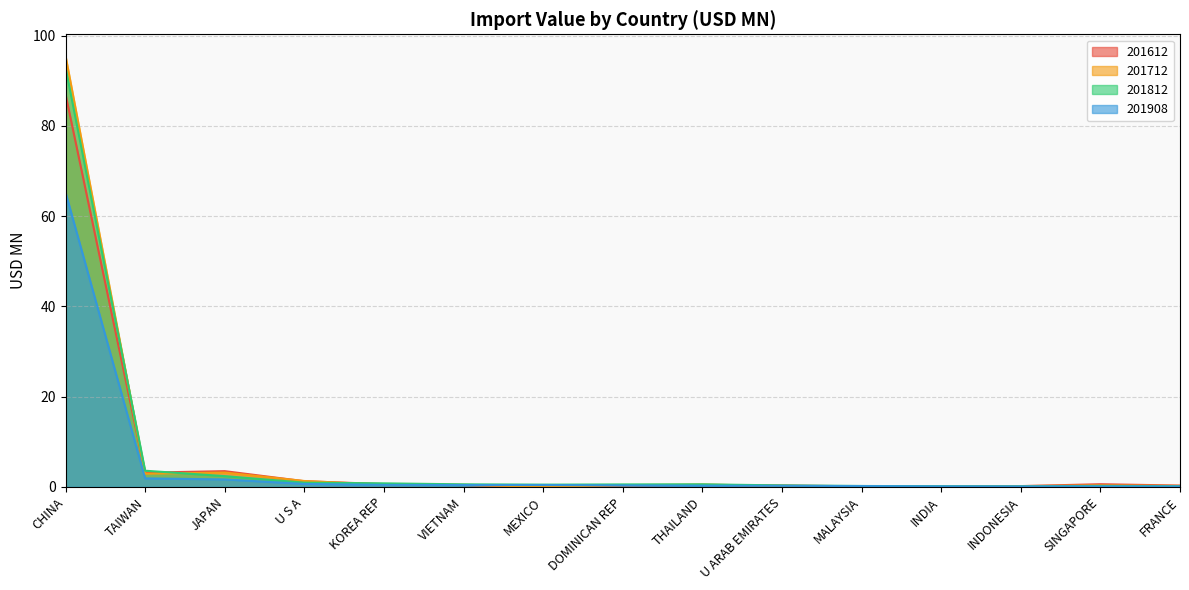

Read the 201908 value at CHINA.

65.3